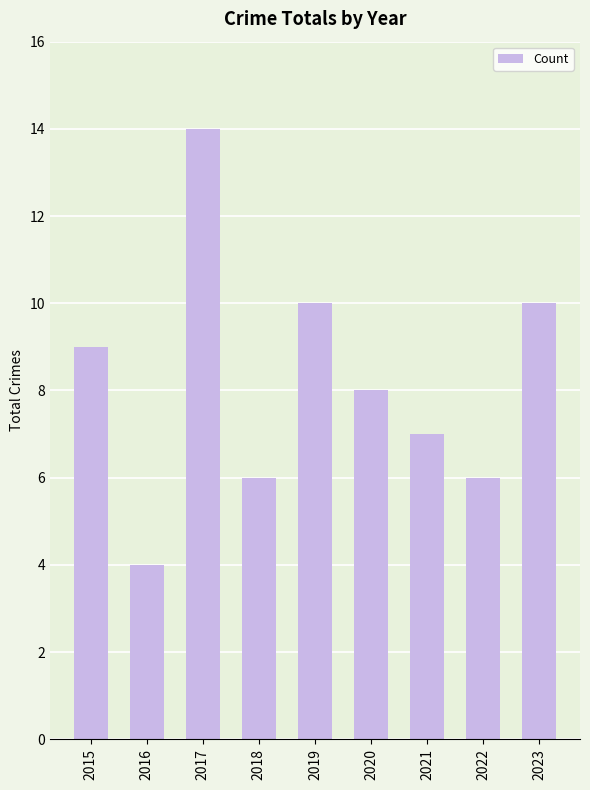

Count the number of categories in the chart.

9